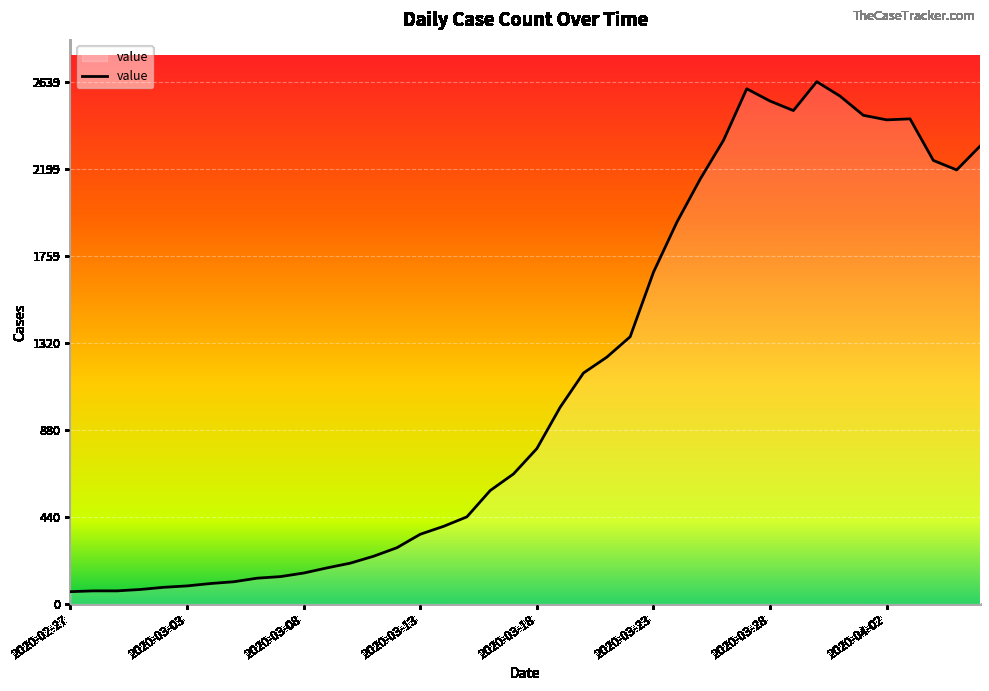

What is the maximum value shown in the chart?

2639